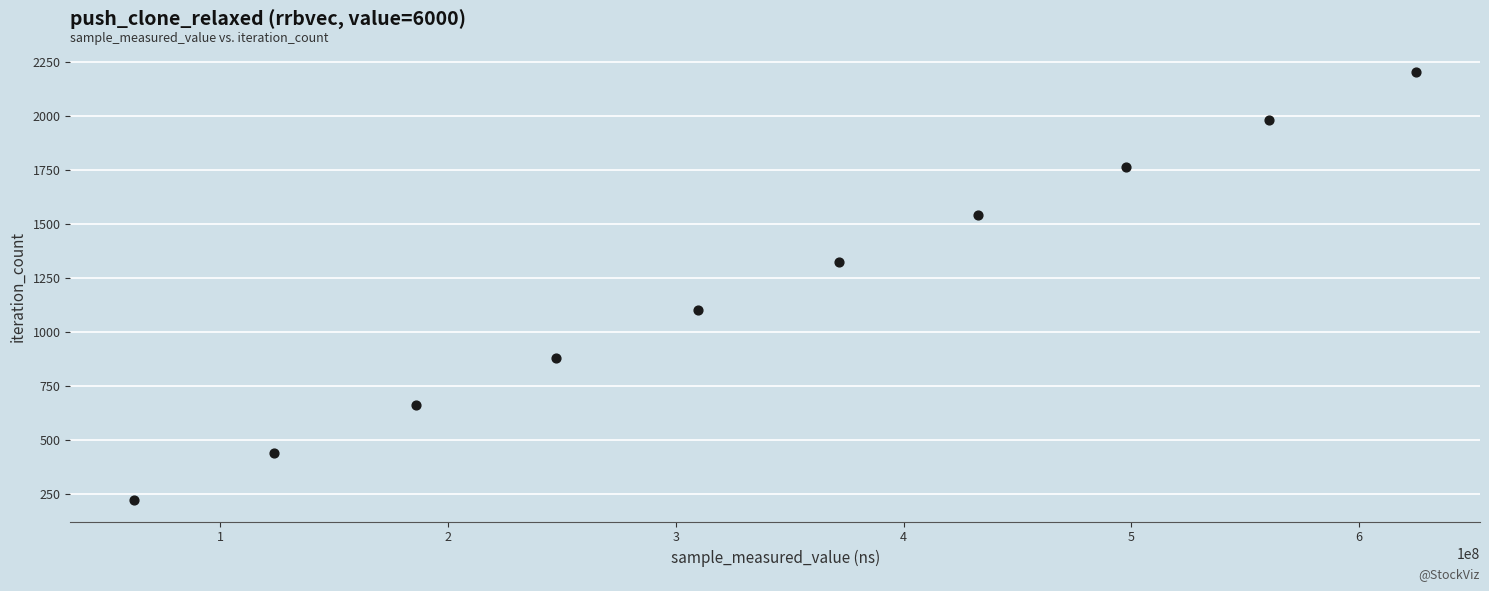

What is the average X value?

341619638